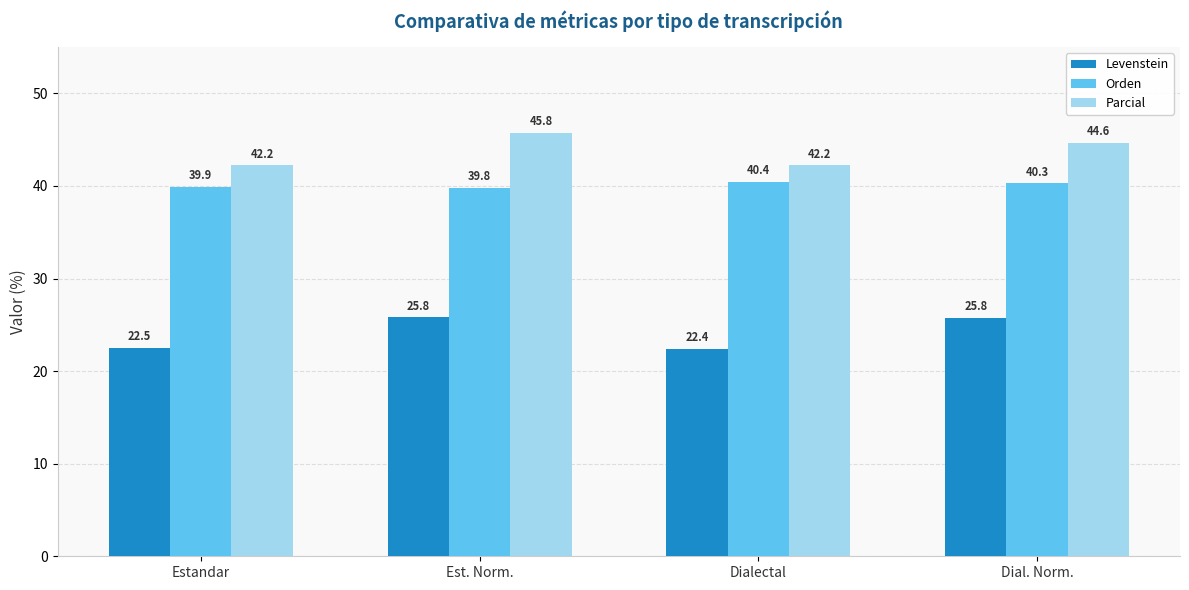

What is the average value of the Parcial series?

43.7